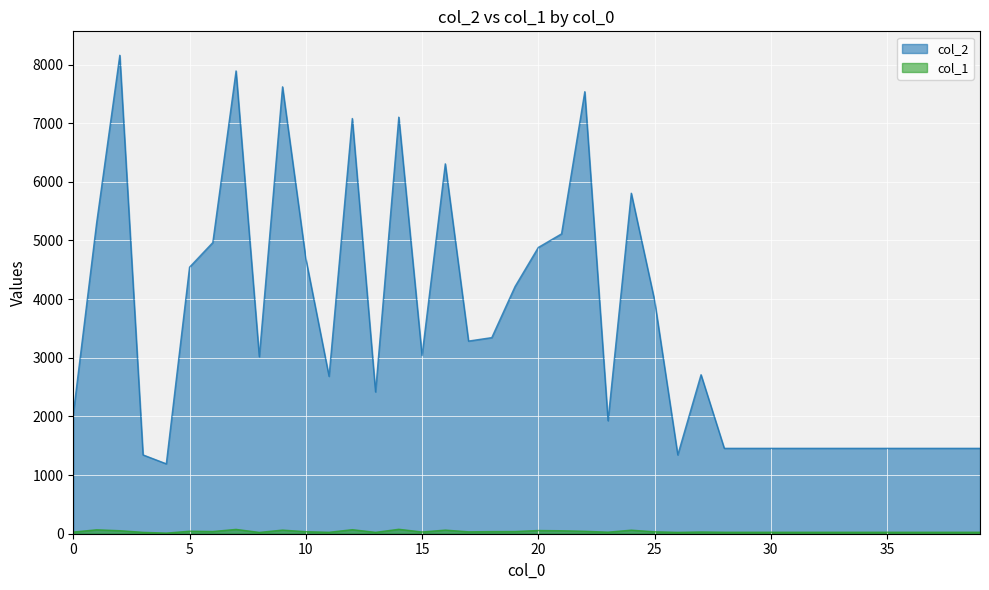

How many distinct data groups are displayed?

2